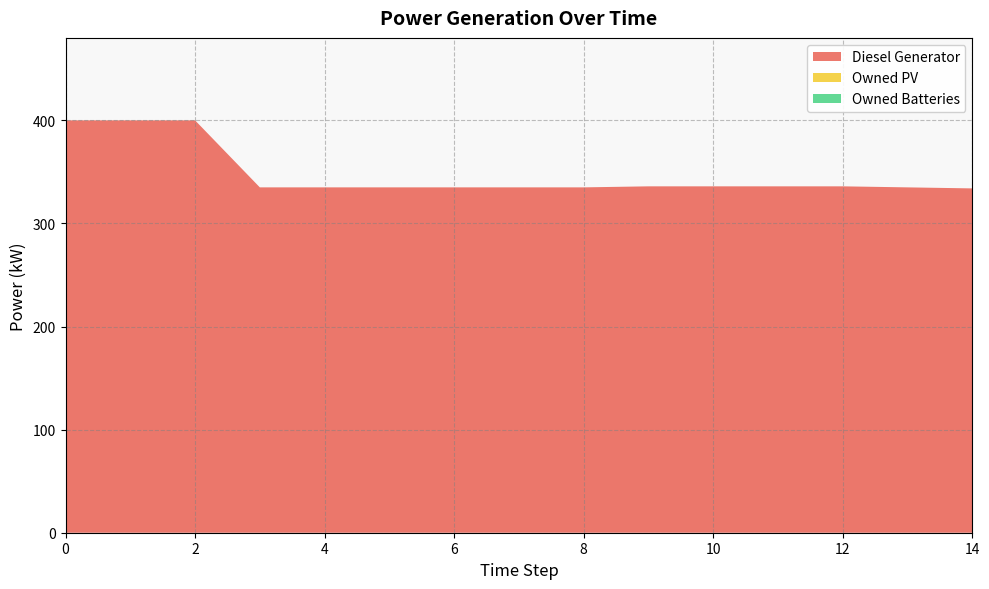

Reading left to right, list all the values displayed in this chart.

Diesel Generator: 0=400.0	1=400.0	2=400.0	3=335.0	4=335.0	5=335.0	6=335.0	7=335.0	8=335.0	9=336.0	10=336.0	11=336.0	12=336.0	13=335.0	14=334.0
Owned PV: 0=0.0	1=0.0	2=0.0	3=0.0	4=0.0	5=0.0	6=0.0	7=0.0	8=0.0	9=0.0	10=0.0	11=0.0	12=0.0	13=0.0	14=0.0
Owned Batteries: 0=0.0	1=0.0	2=0.0	3=0.0	4=0.0	5=0.0	6=0.0	7=0.0	8=0.0	9=0.0	10=0.0	11=0.0	12=0.0	13=0.0	14=0.0